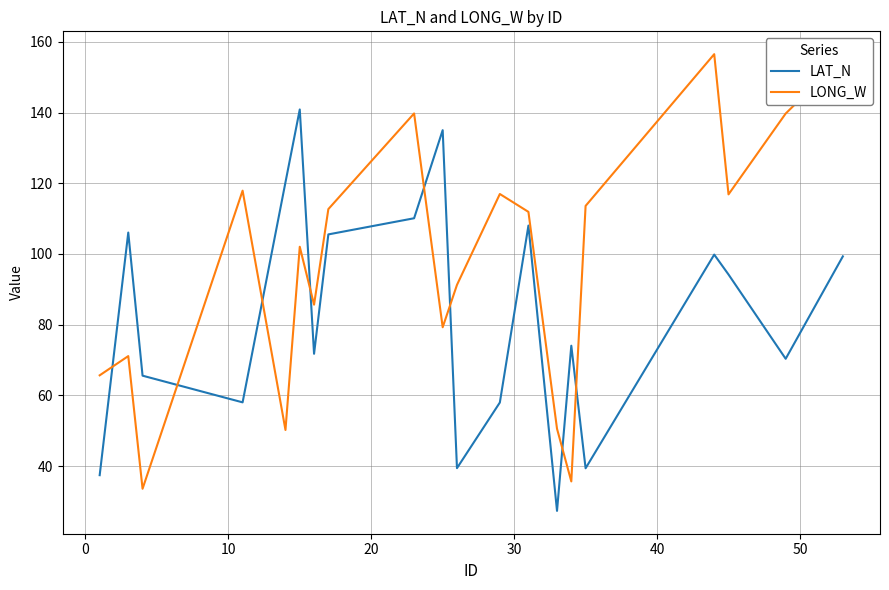

Rank the series by their maximum value, from lowest to highest.

LAT_N, LONG_W